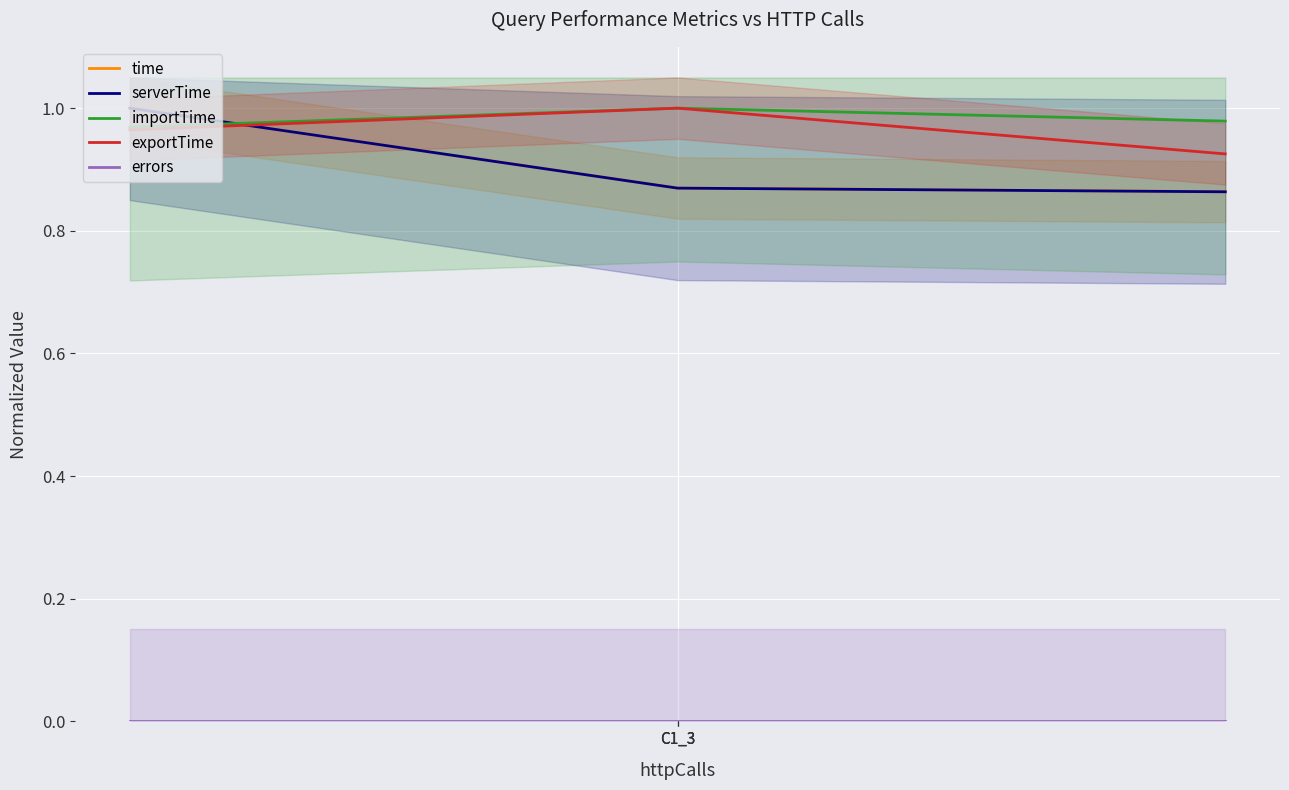

How many distinct data groups are displayed?

5